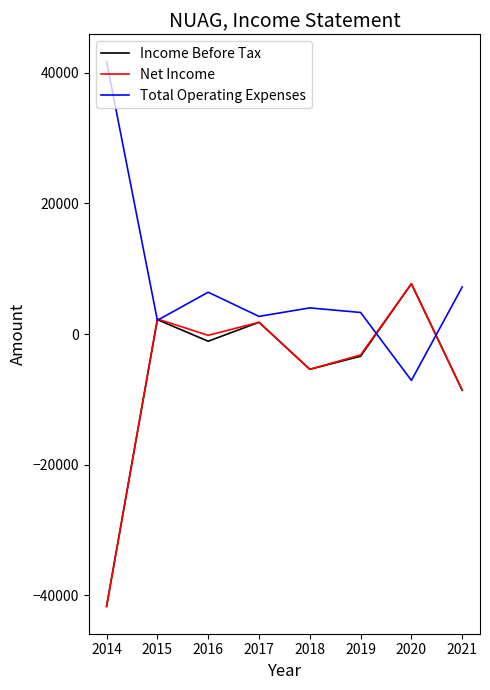

What is the total value across all series at 2019?

-3300